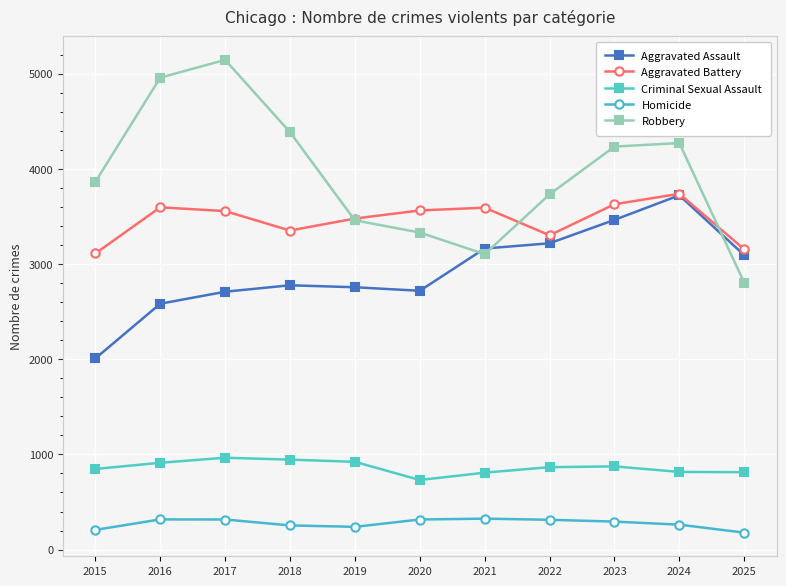

What are all the series names shown in the legend?

Aggravated Assault, Aggravated Battery, Criminal Sexual Assault, Homicide, Robbery